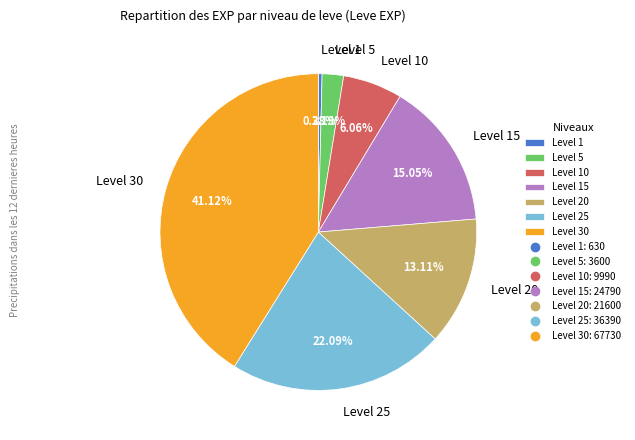

What portion of the pie excludes Level 25?

77.9%